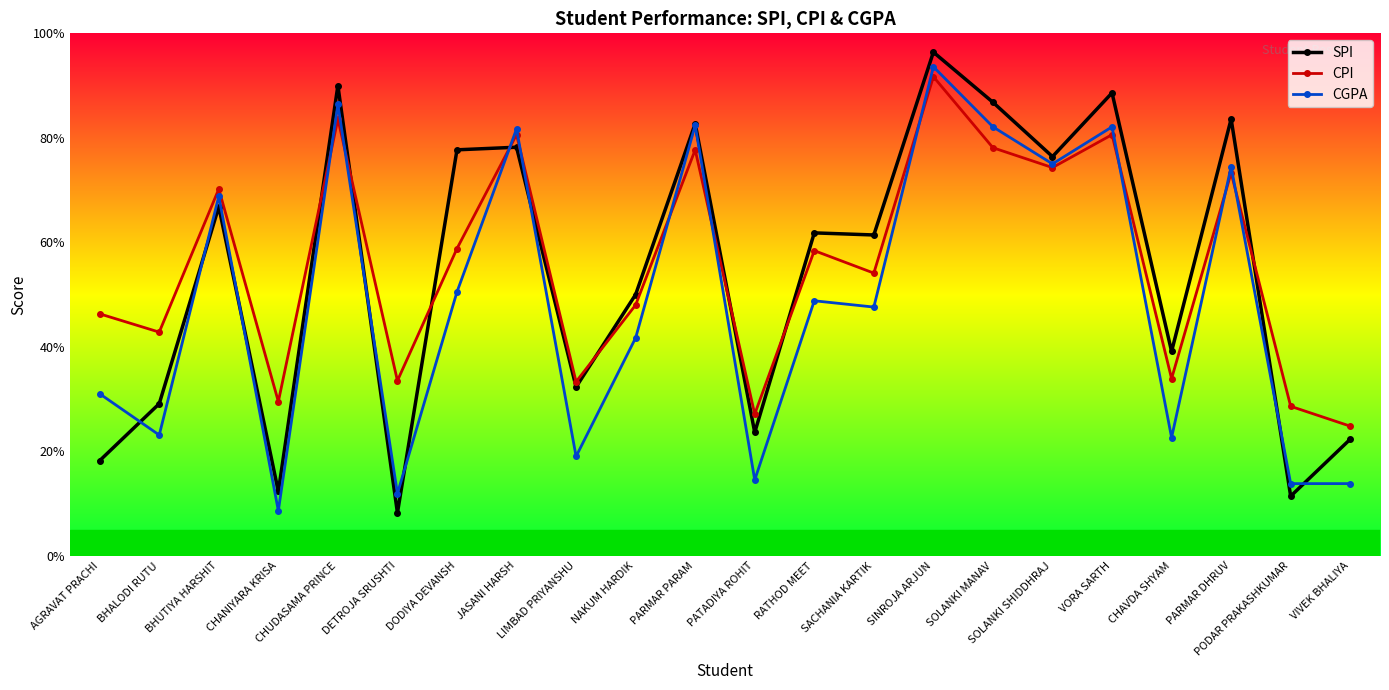

The CGPA series shows 8.6 at CHUDASAMA PRINCE. True or false?

True